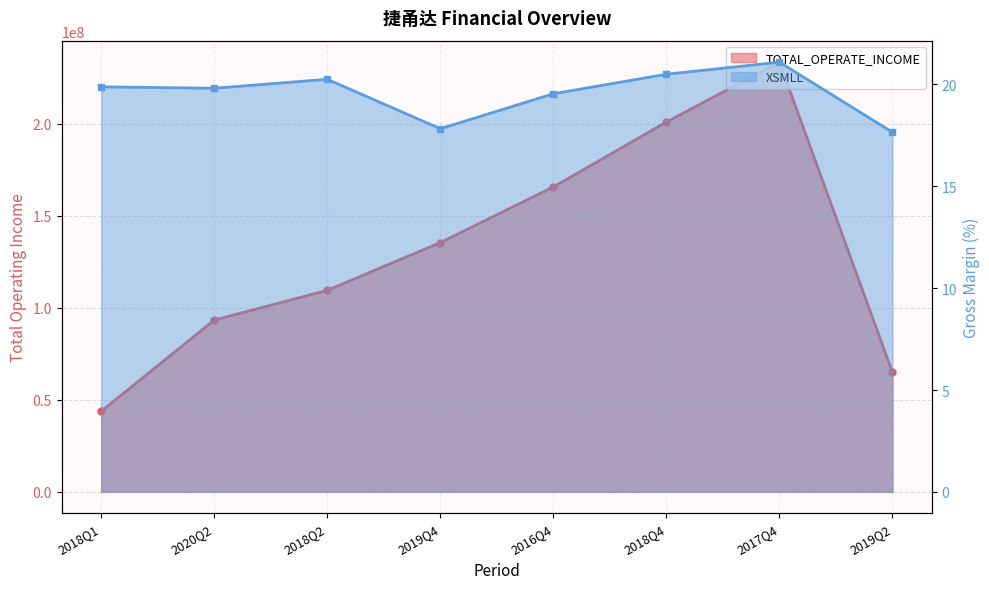

Rank the series by their average value, from highest to lowest.

TOTAL_OPERATE_INCOME, XSMLL